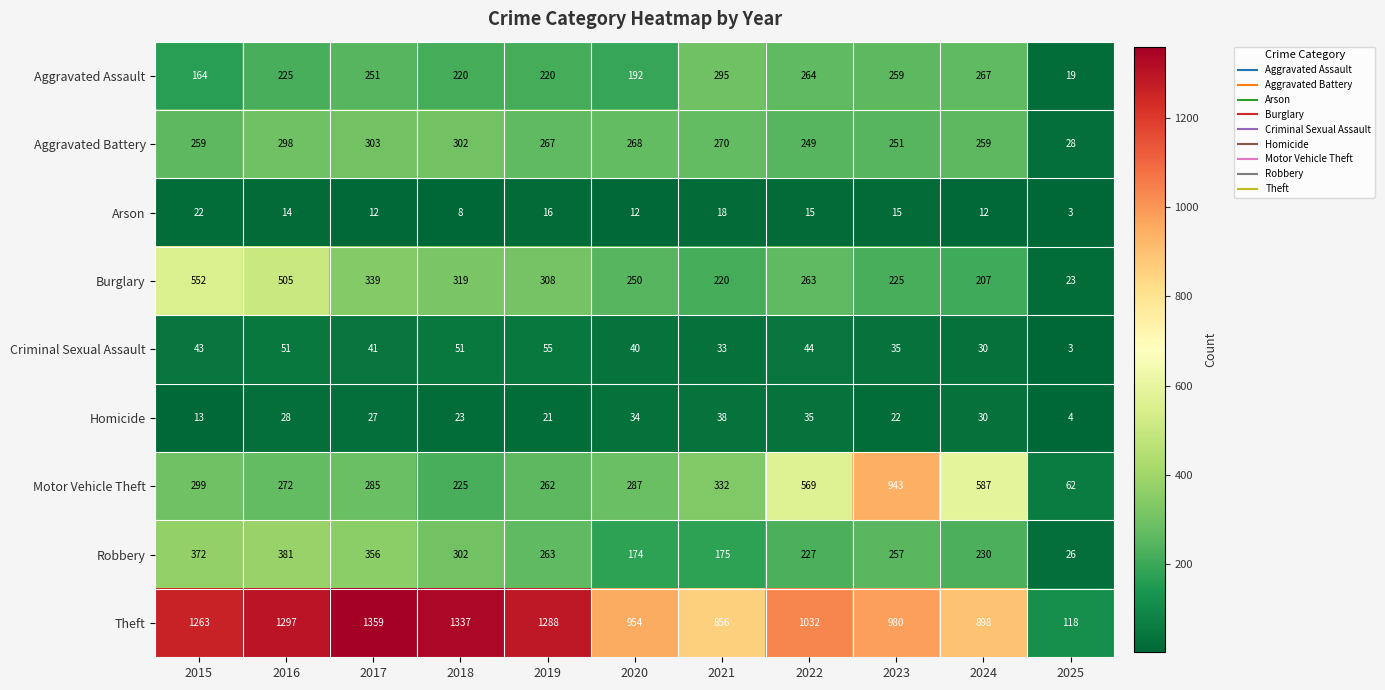

How many distinct data groups are displayed?

9